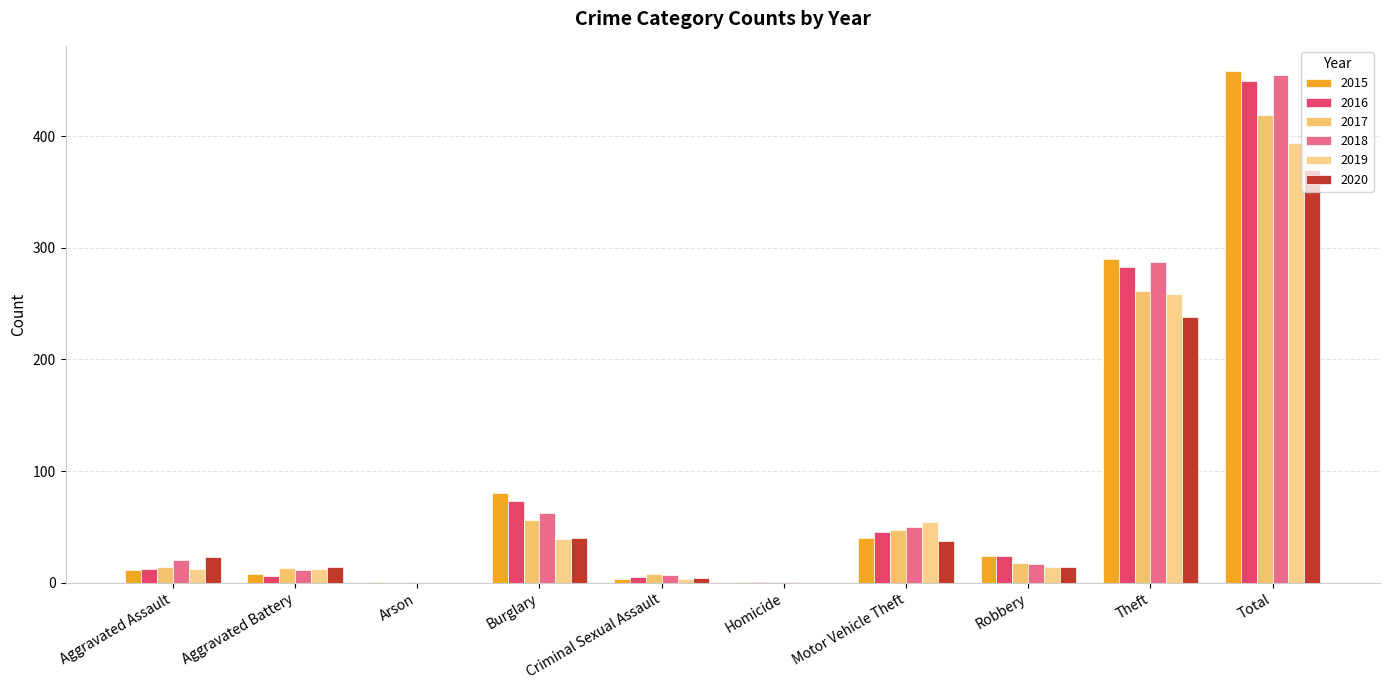

What is the difference between the maximum and minimum values in the 2015 series?

457